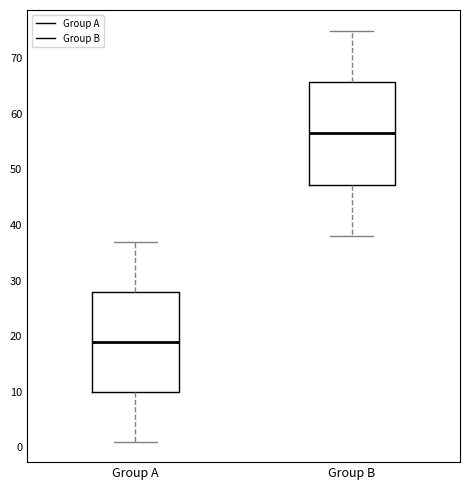

Reading left to right, read every box against the y-axis: the position of its median line, the range the box covers, and the ends of its whiskers. The values are not printed on the chart, so give them approximately, as read against the axis.

Group A: median 19, box 10 to 28, whiskers 1 to 37
Group B: median 57, box 47 to 66, whiskers 38 to 75